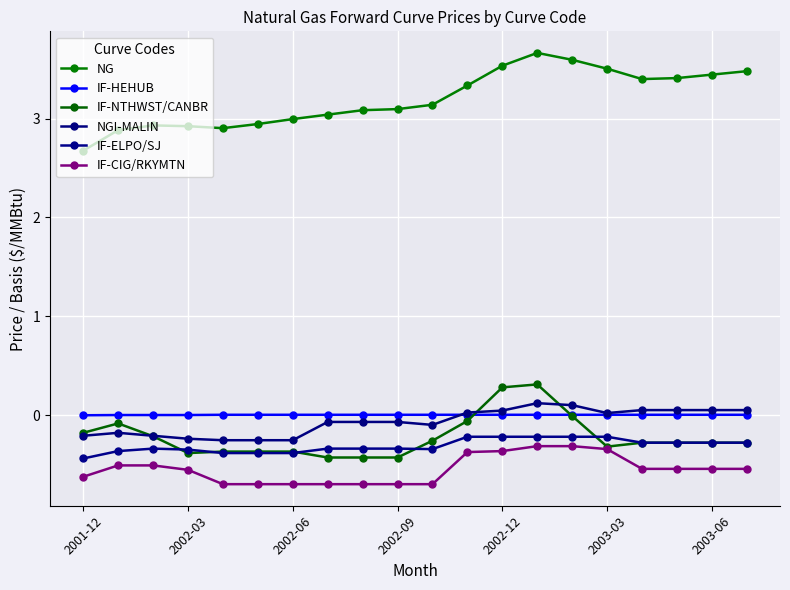

Does the chart have visible grid lines?

Yes